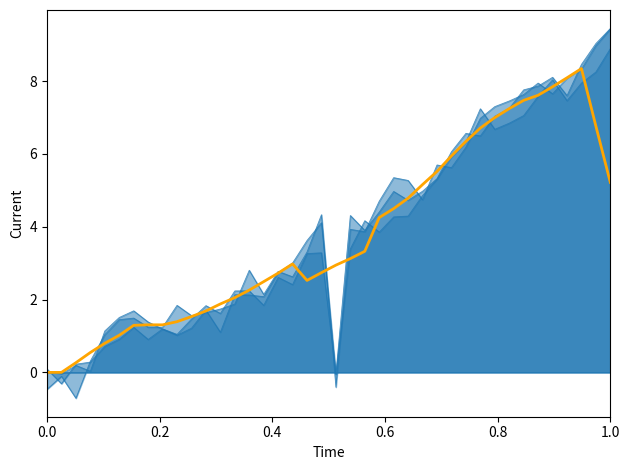

What is the ratio of the value at 34 to the value at 29?

1.2